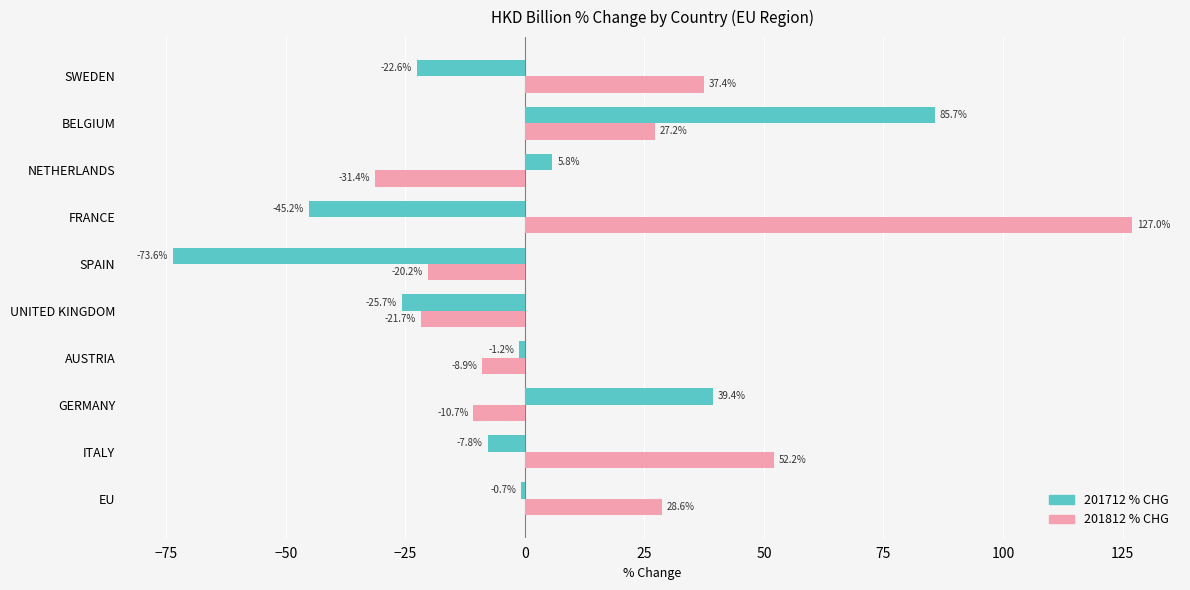

At which category is the sum across all series the highest?

BELGIUM